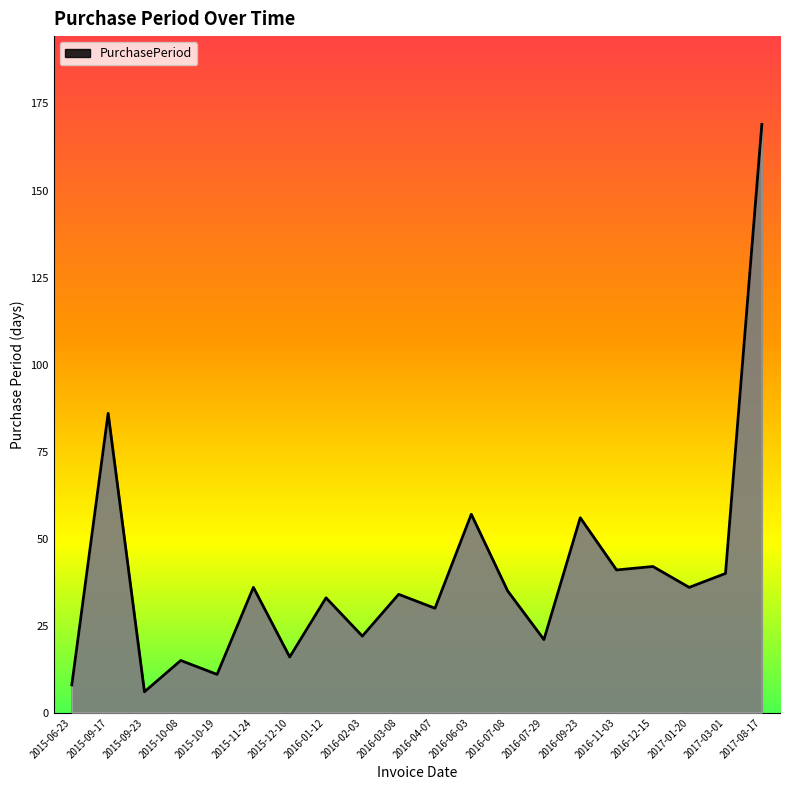

Is it true that the value at 2016-03-08 is 55?

False